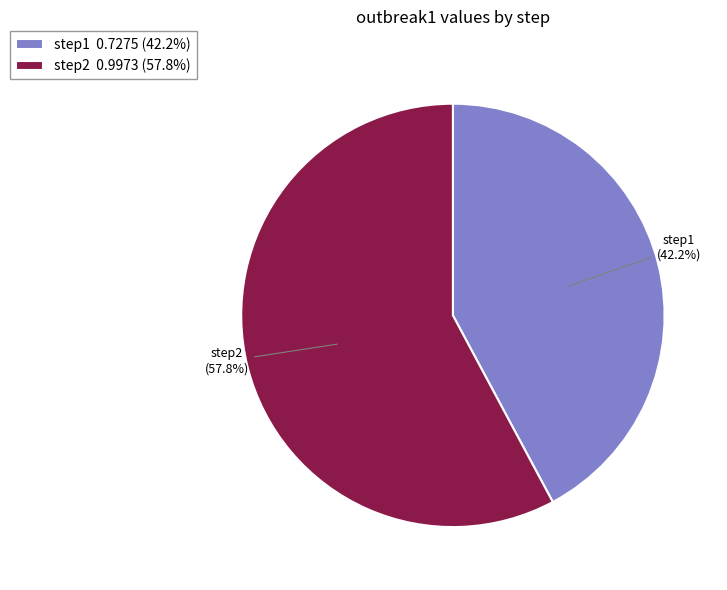

Is the sum of step2 and step1 greater than half?

Yes